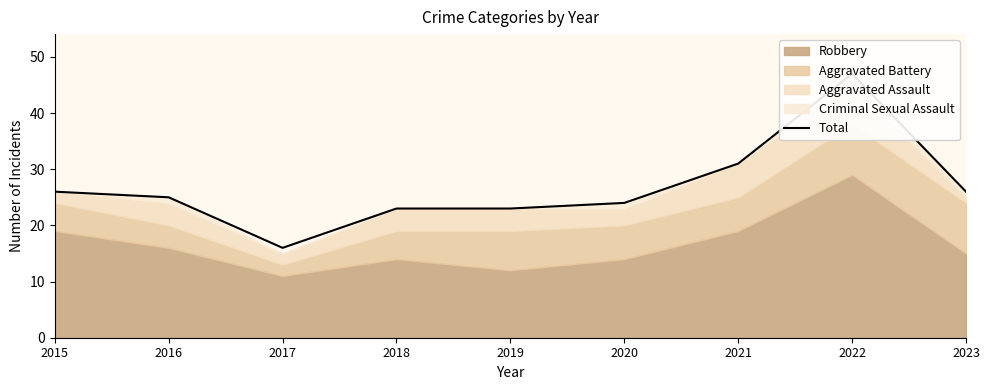

The chart shows a value of 10 at 2021. True or false?

False